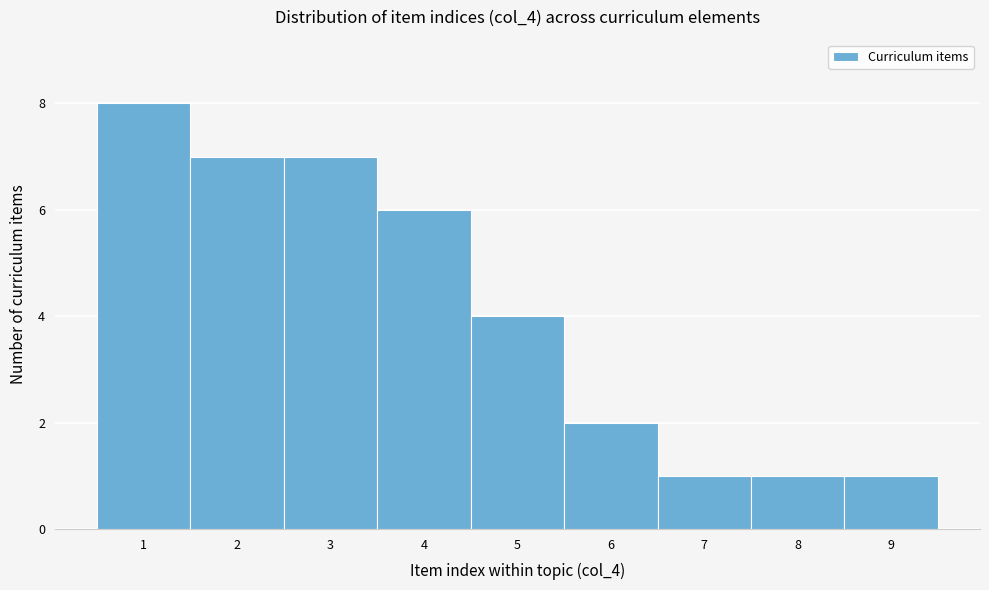

Reading left to right, transcribe this chart: for each bar, give the range it covers on the x-axis and its height. The values are not printed on the chart, so give them approximately, as read against the axis.

0.5 to 1.5: 8
1.5 to 2.5: 7
2.5 to 3.5: 7
3.5 to 4.5: 6
4.5 to 5.5: 4
5.5 to 6.5: 2
6.5 to 7.5: 1
7.5 to 8.5: 1
8.5 to 9.5: 1